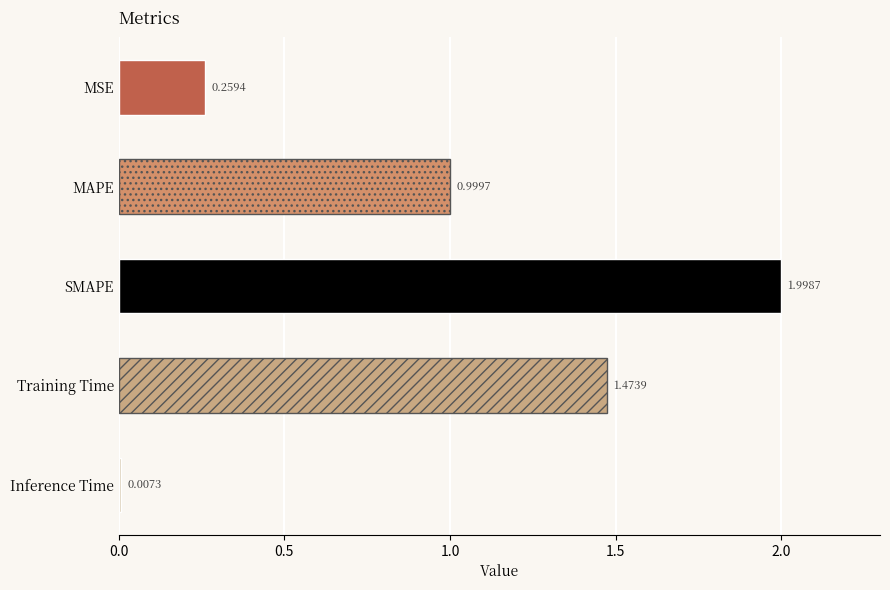

What is the change in value from MSE to SMAPE?

+1.7